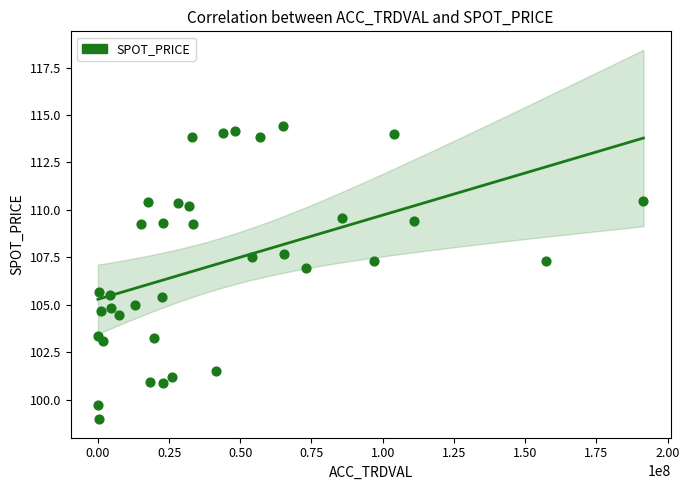

What is the range of X values (max minus min)?

191521000.0